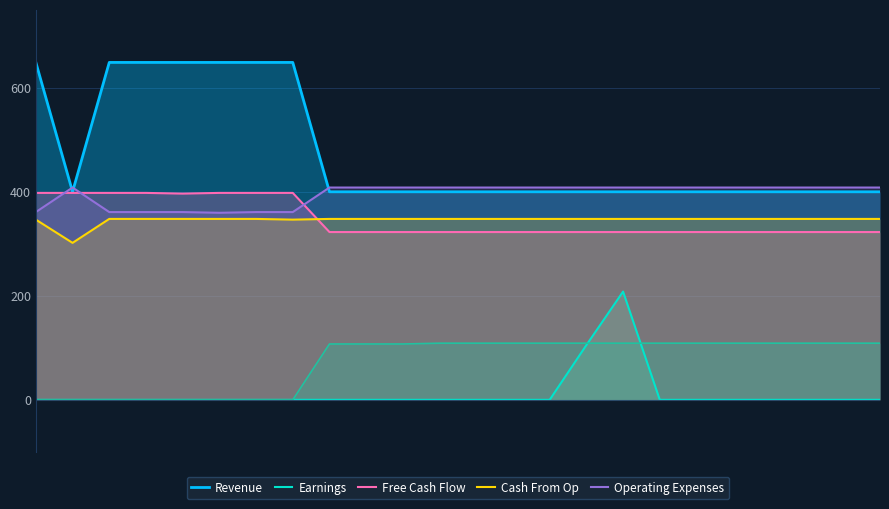

True or false: Free Cash Flow and Earnings cross at least once.

False